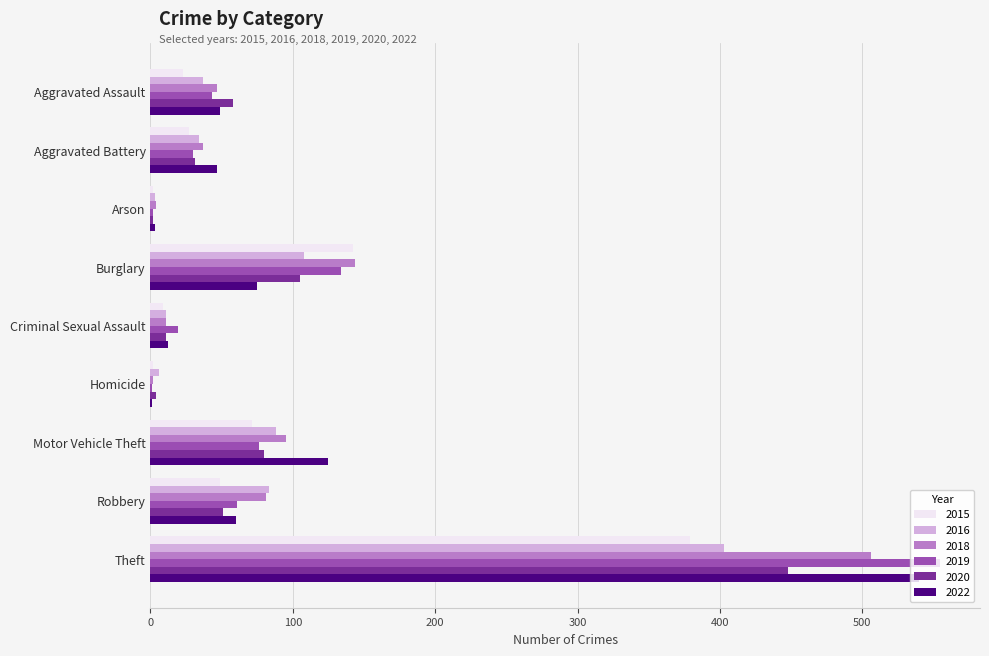

At which category is the sum across all series the highest?

Theft